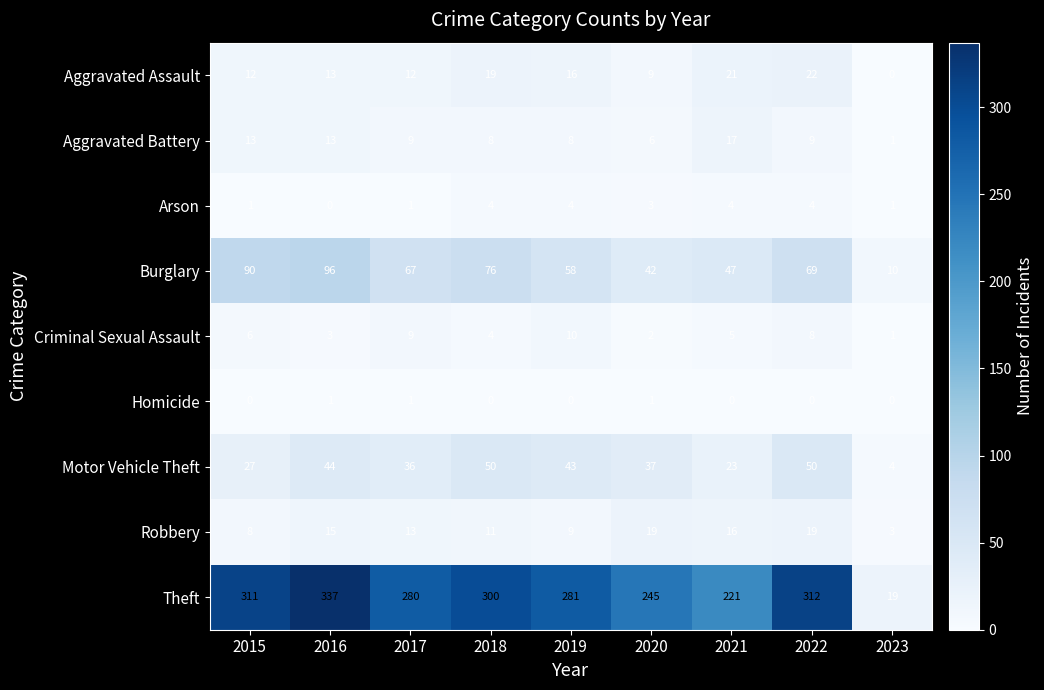

Count the Criminal Sexual Assault values in the range 3 to 8.

5